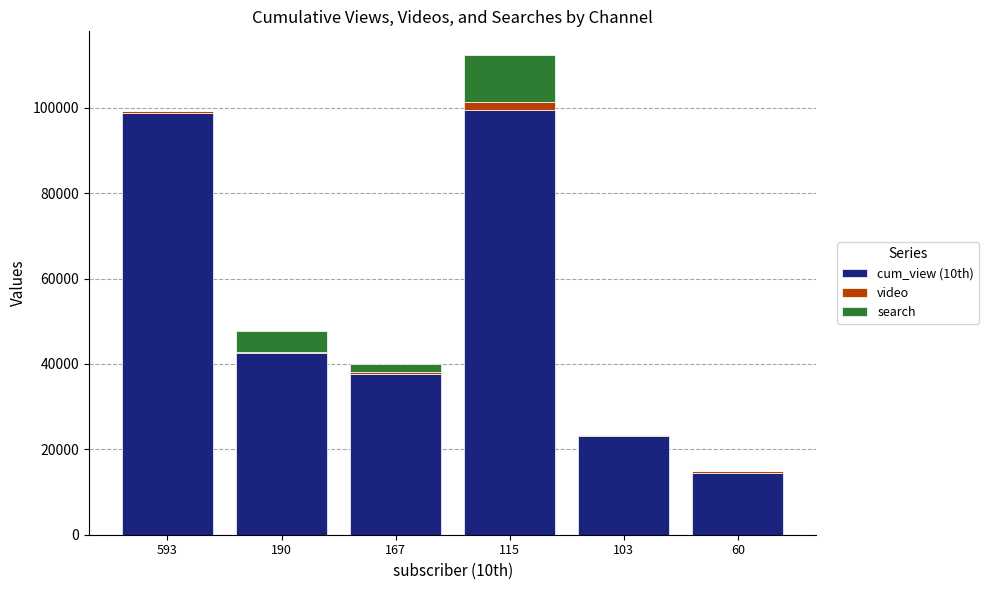

At which category is the sum across all series the highest?

115